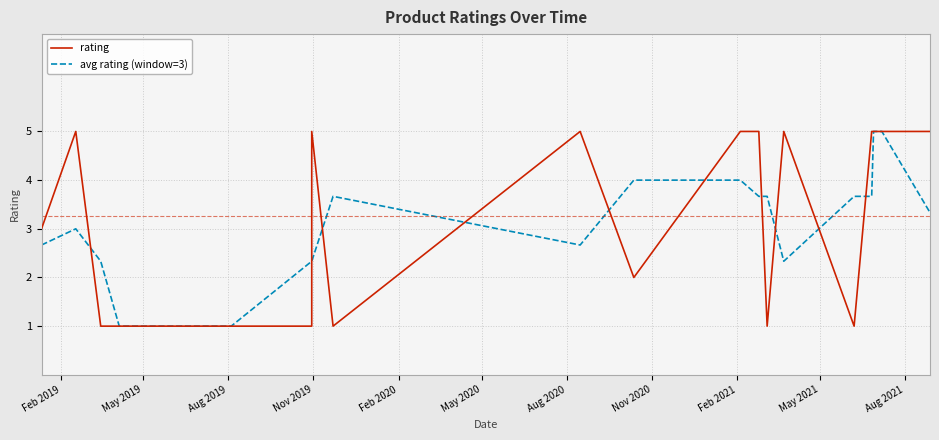

How many times do rating and avg rating (window=3) cross each other?

10